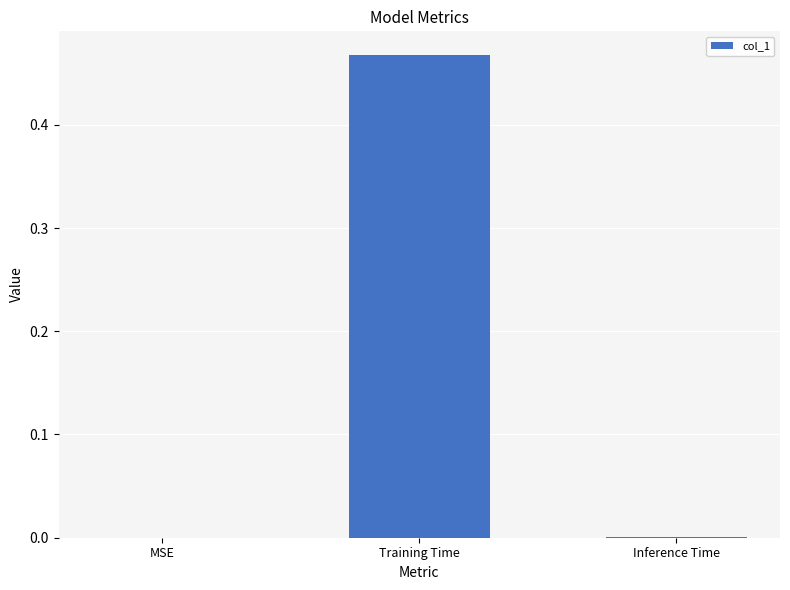

At which category does the chart reach its peak across all series?

Training Time